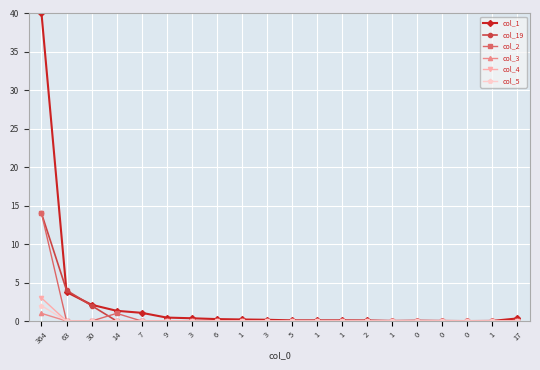

Which has a higher value, 6 or 17?

17